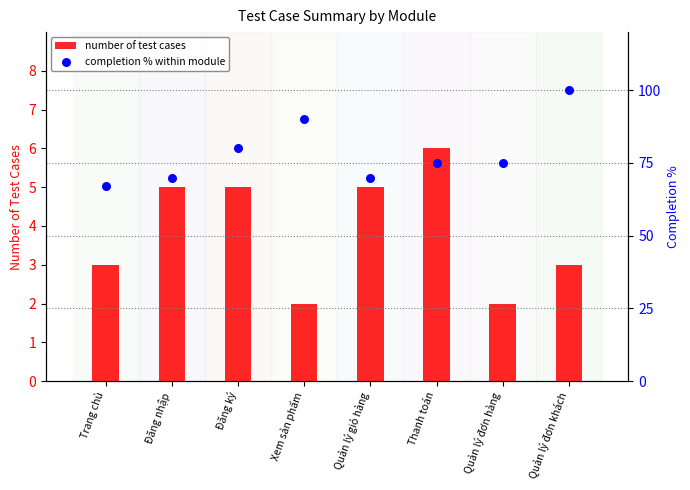

What is the total value across all series at Quản lý giỏ hàng?

75